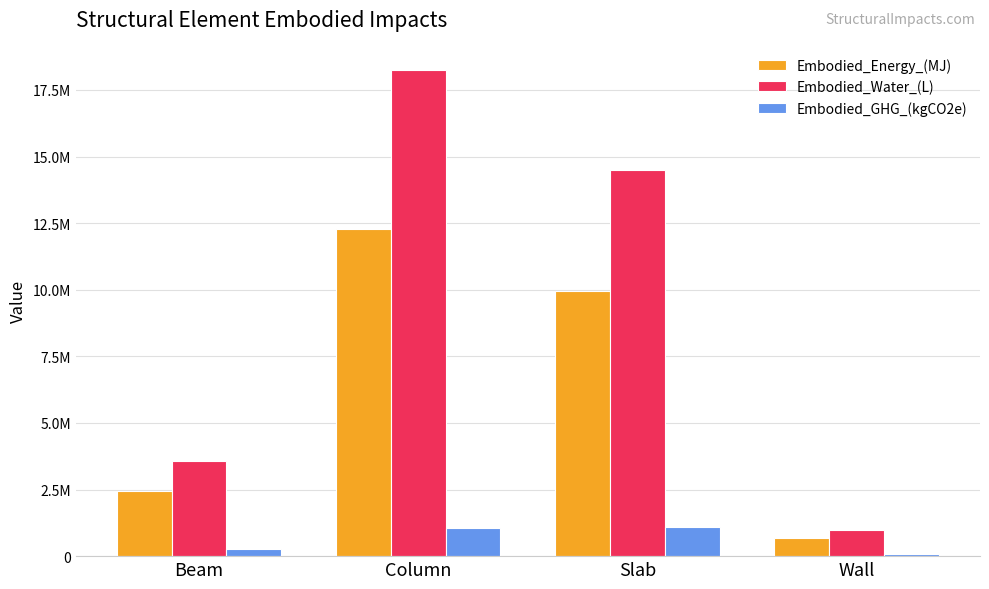

Is it true that Embodied_Water_(L) equals 18258263.6 at Column?

True